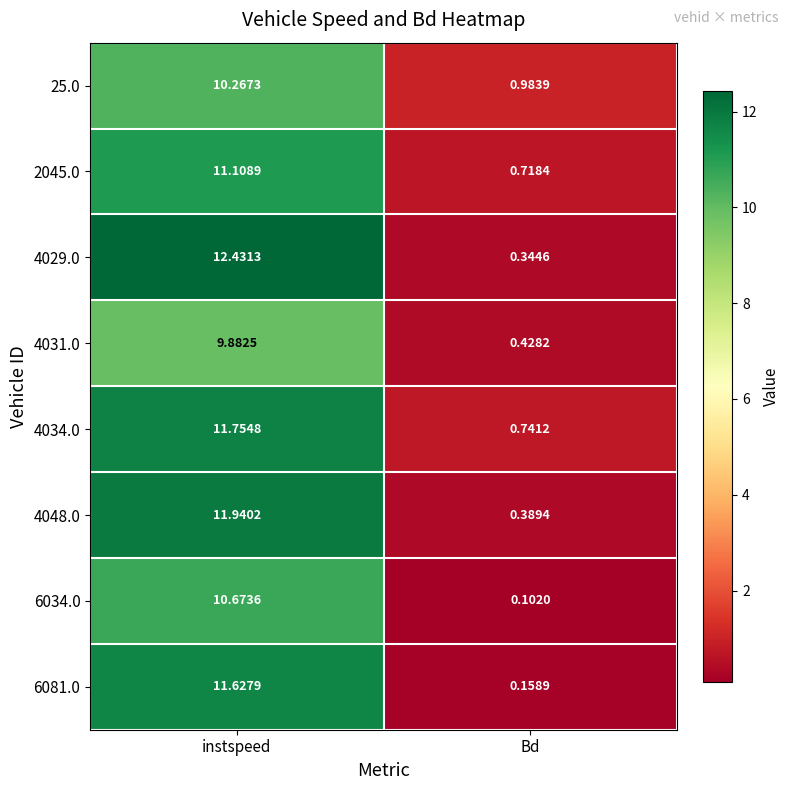

List the series in order of their peak value, highest first.

4029.0, 4048.0, 4034.0, 6081.0, 2045.0, 6034.0, 25.0, 4031.0